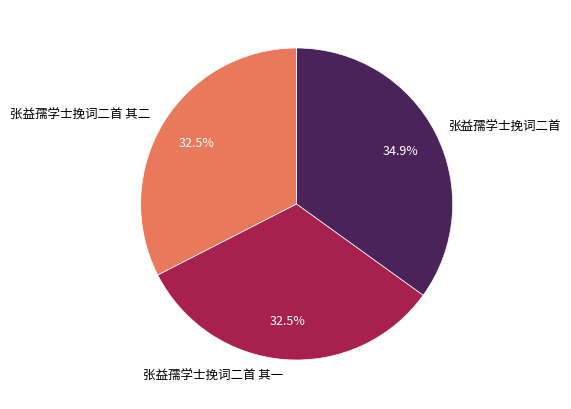

Does 张益孺学士挽词二首 其二 account for over 50% of the chart?

No